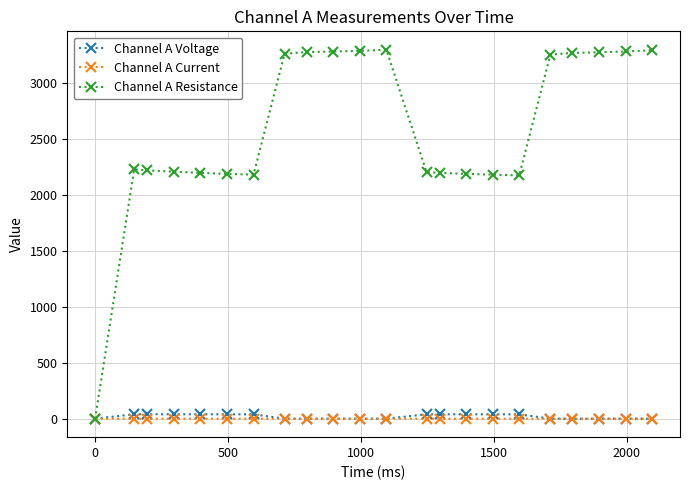

Which series has the widest spread of values?

Channel A Resistance